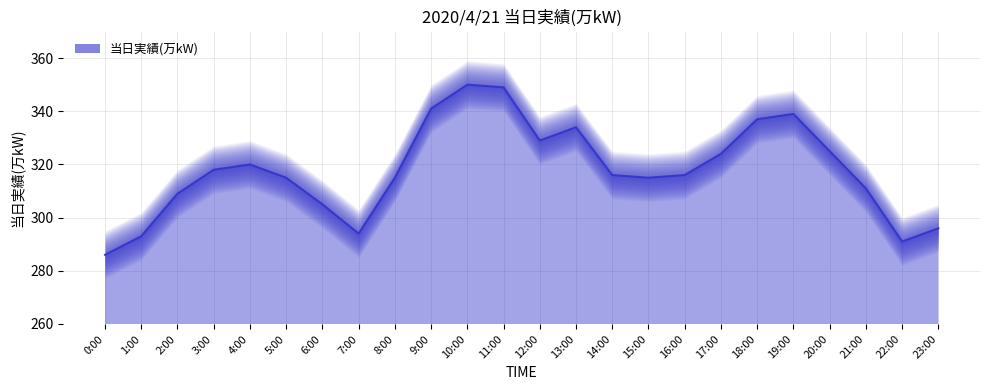

Which label corresponds to the smallest value in the chart?

0:00